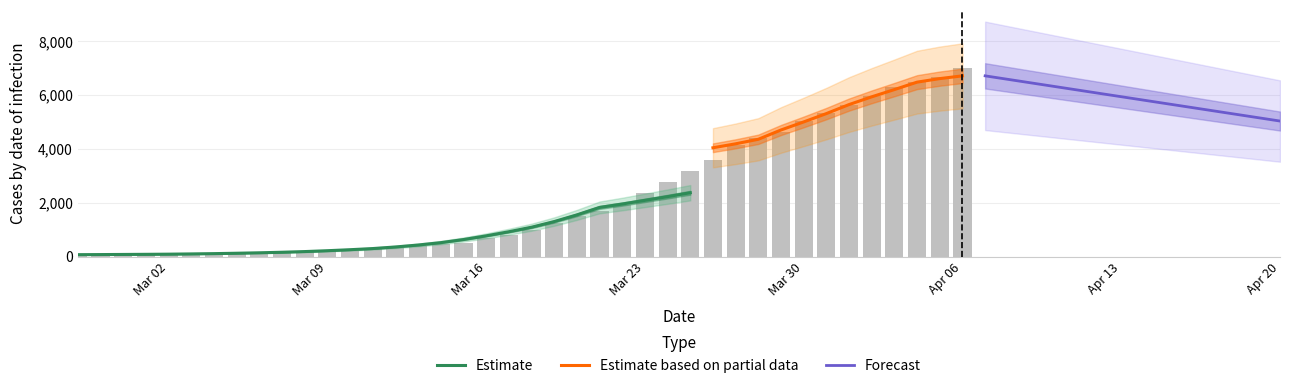

How many categories are shown in the chart?

40